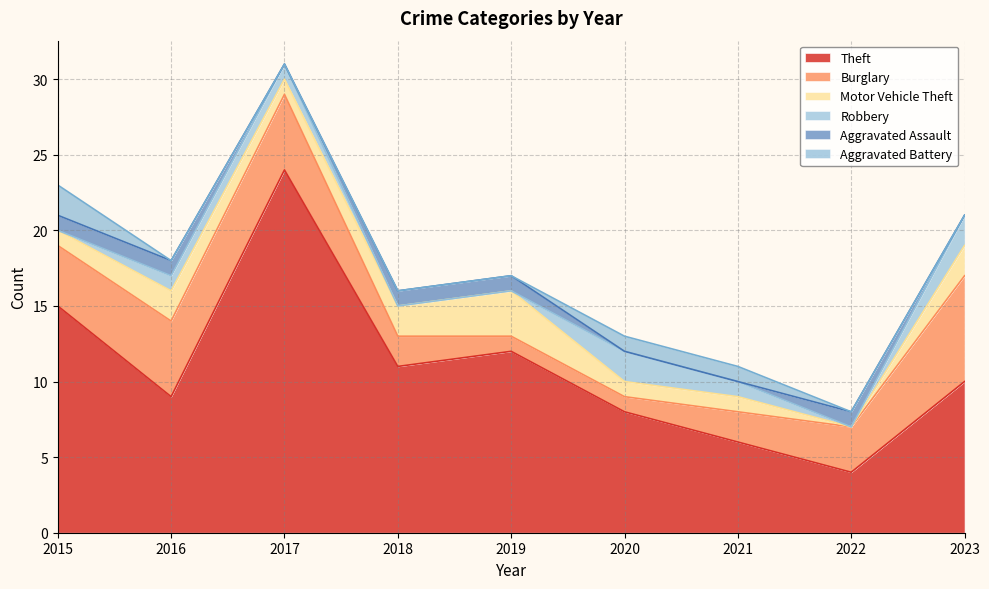

What is the average value of the Theft series?

11